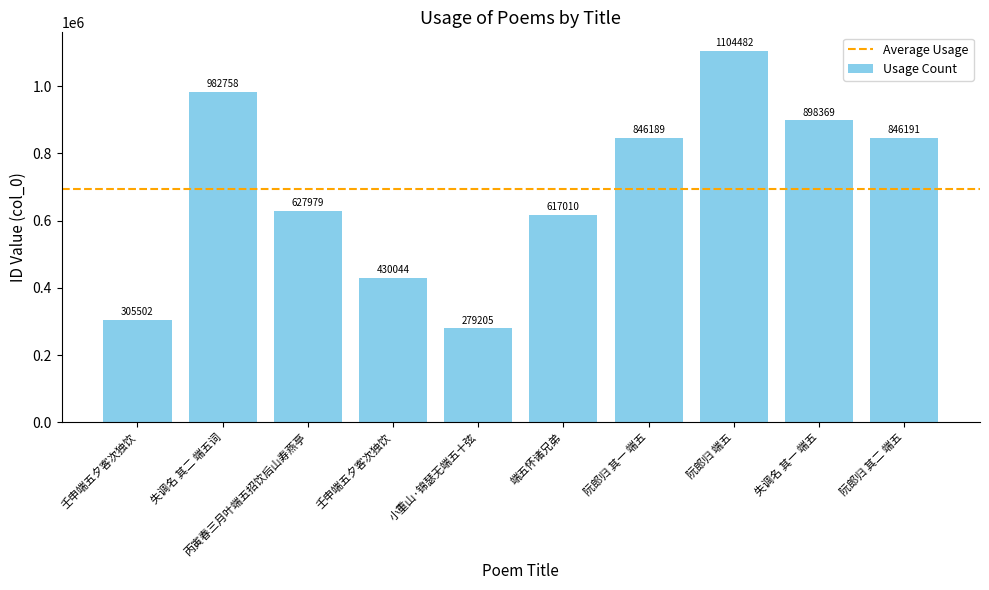

At which label is the value closest to 691843?

丙寅春三月叶端五招饮后山寿燕亭